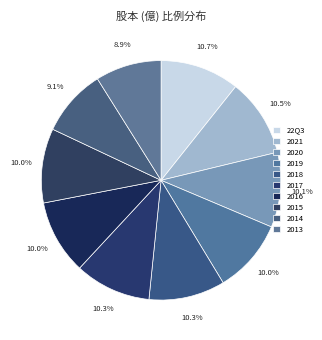

Rank the categories by value from lowest to highest.

2013, 2014, 2019, 2016, 2015, 2020, 2018, 2017, 2021, 22Q3